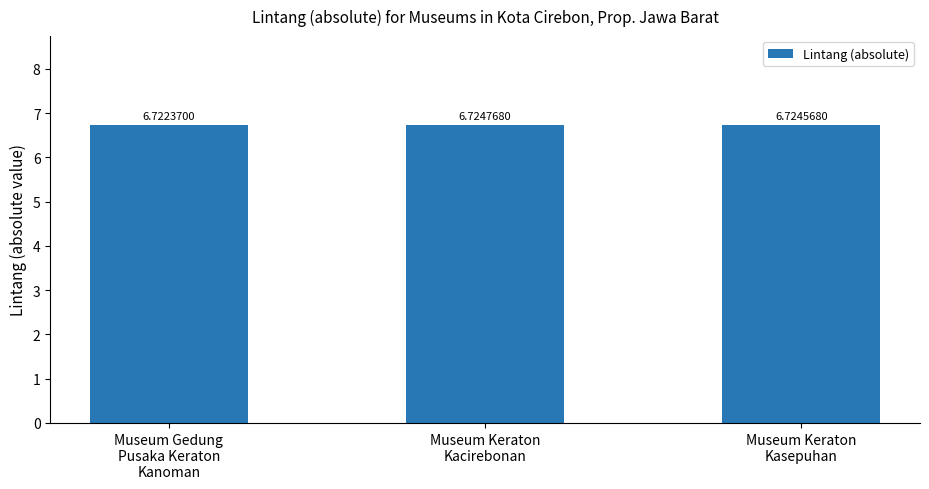

What is the minimum value shown in the chart?

6.7